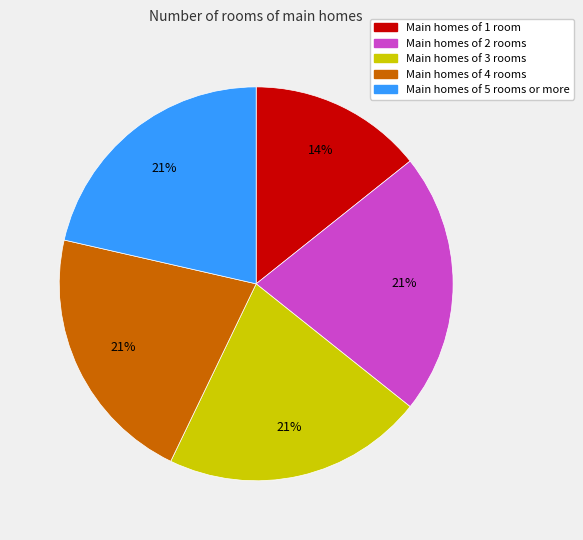

Combined, do Main homes of 1 room and Main homes of 2 rooms account for over 50%?

No